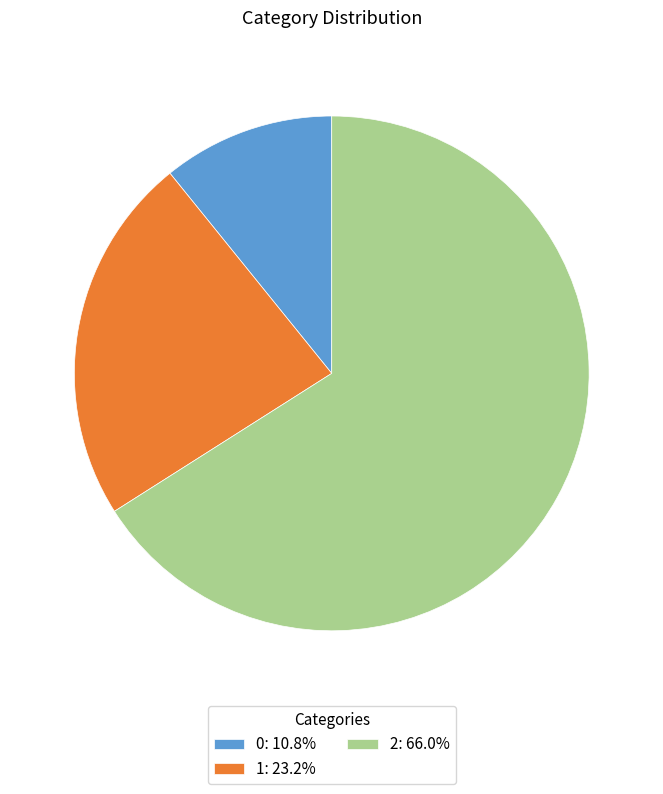

Approximately how many times larger is the value at 1: 23.2% compared to 2: 66.0%?

0.4